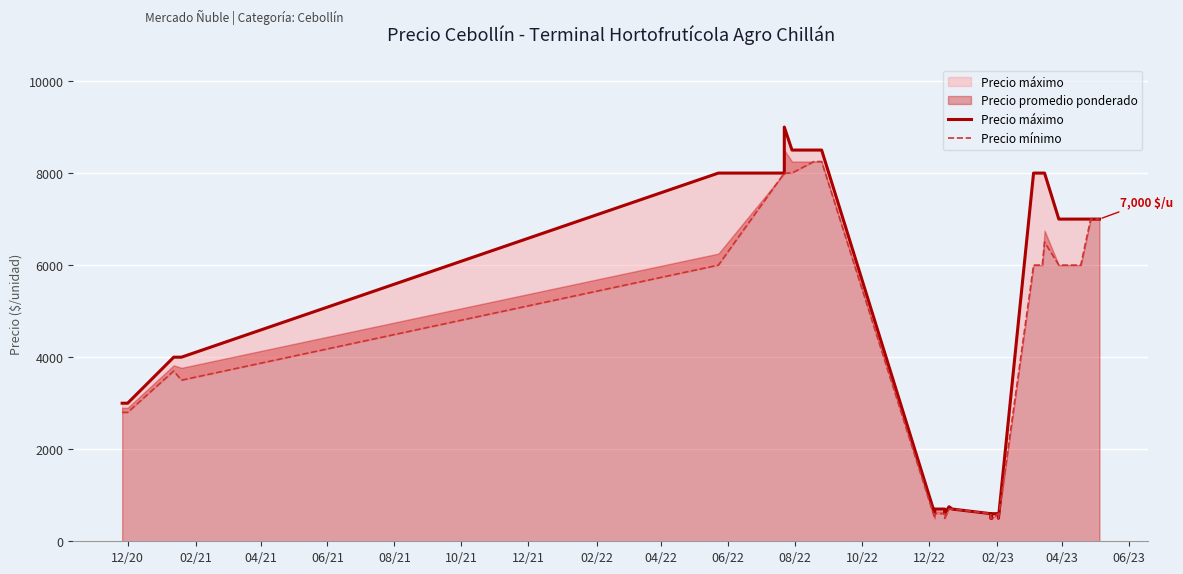

Which series has the largest total across all categories?

Precio máximo